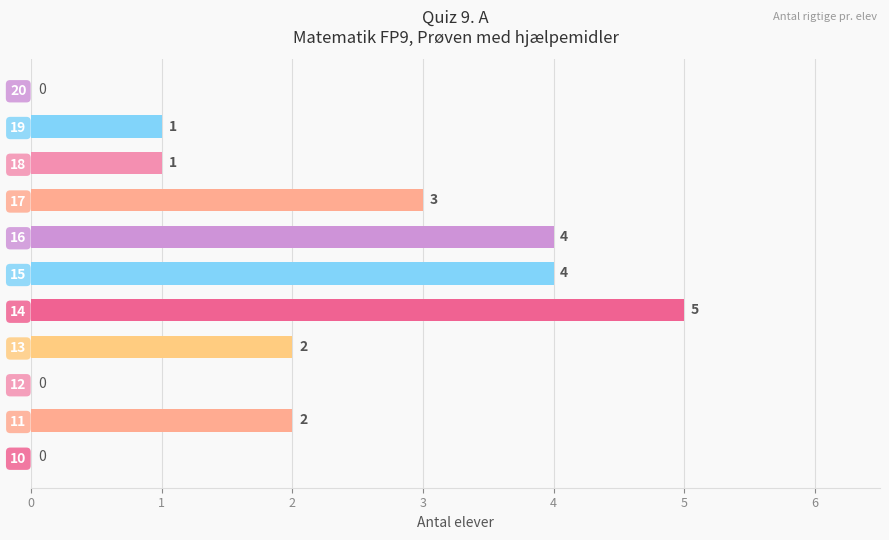

How many distinct data groups are displayed?

1